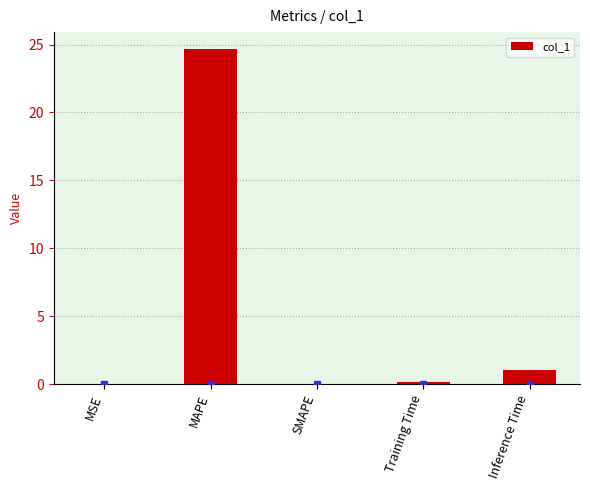

What value does the data have at MAPE?

24.7